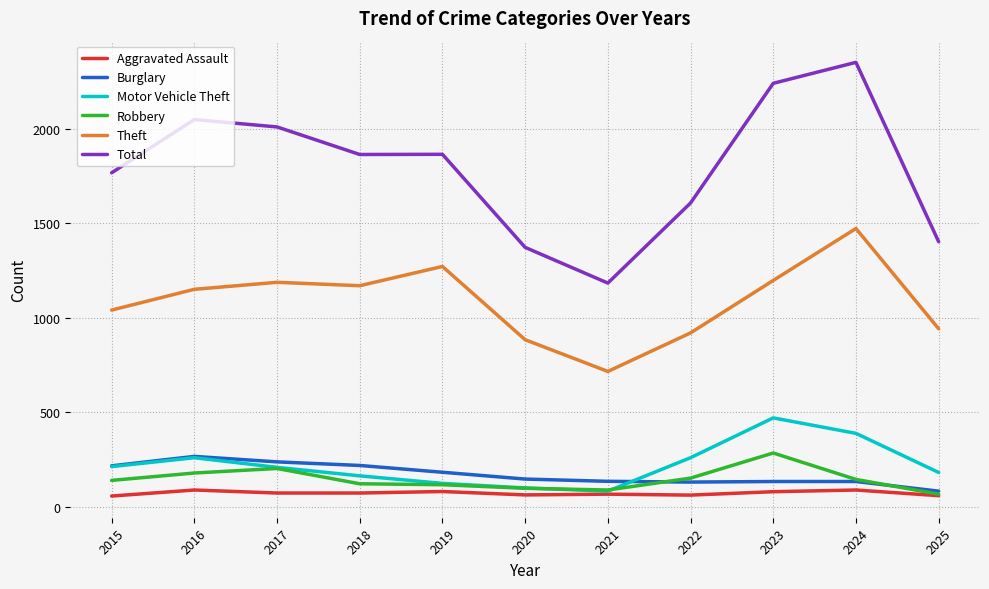

What is the minimum value shown in the chart?

56